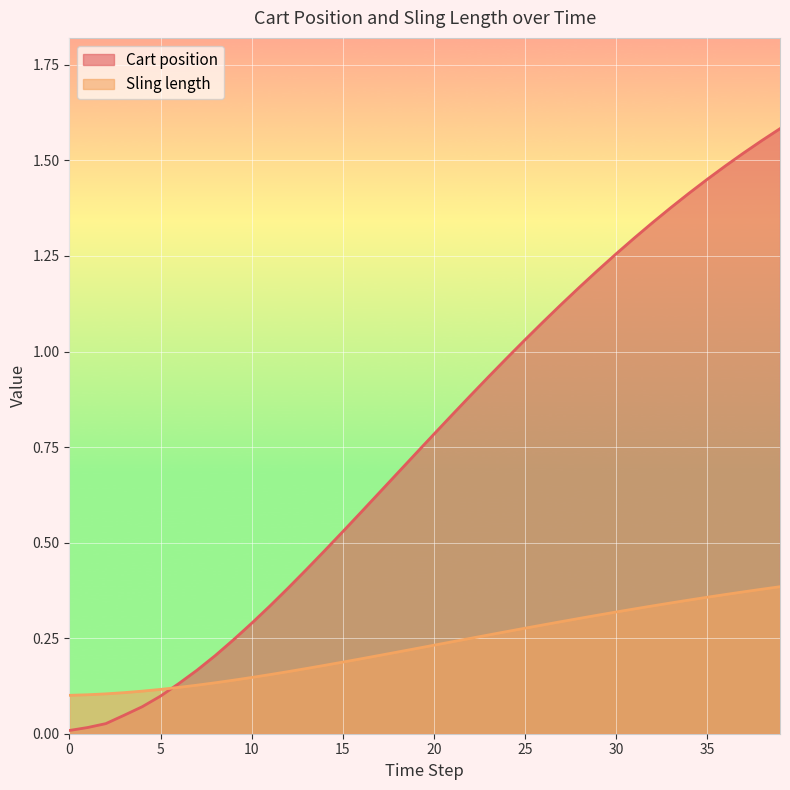

Reading left to right, extract all data points from this chart.

Cart position: 0.0	0.0	0.0	0.0	0.1	0.1	0.1	0.2	0.2	0.2	0.3	0.3	0.4	0.4	0.5	0.5	0.6	0.6	0.7	0.7	0.8	0.8	0.9	0.9	1.0	1.0	1.1	1.1	1.2	1.2	1.3	1.3	1.3	1.4	1.4	1.5	1.5	1.5	1.6	1.6
Sling length: 0.1	0.1	0.1	0.1	0.1	0.1	0.1	0.1	0.1	0.1	0.1	0.2	0.2	0.2	0.2	0.2	0.2	0.2	0.2	0.2	0.2	0.2	0.2	0.3	0.3	0.3	0.3	0.3	0.3	0.3	0.3	0.3	0.3	0.3	0.3	0.4	0.4	0.4	0.4	0.4